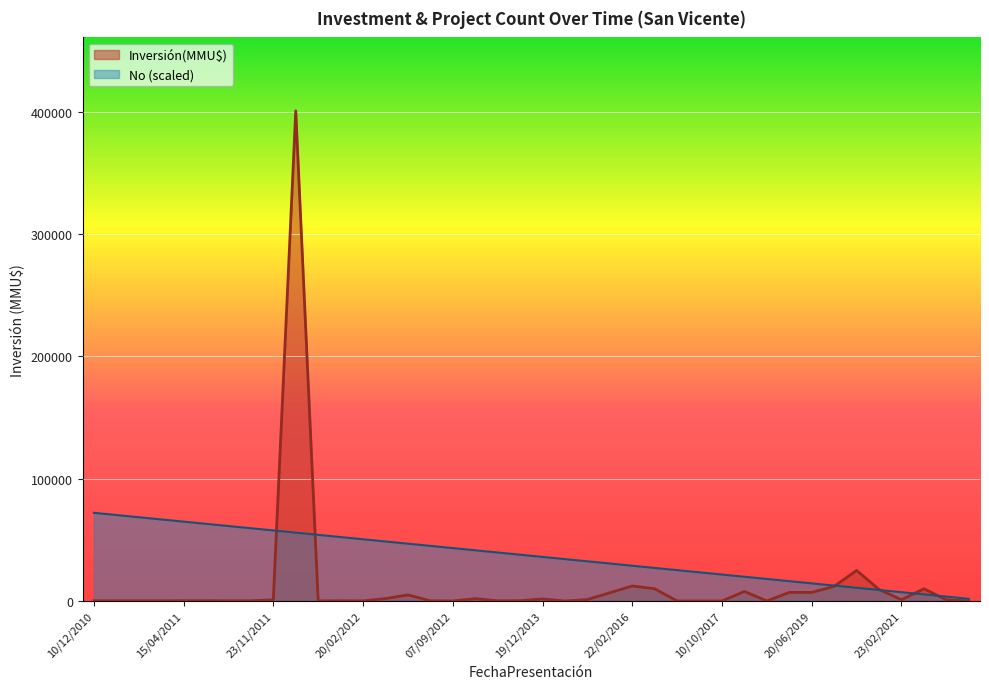

Rank the series by their maximum value, from lowest to highest.

No (scaled), Inversión(MMU$)